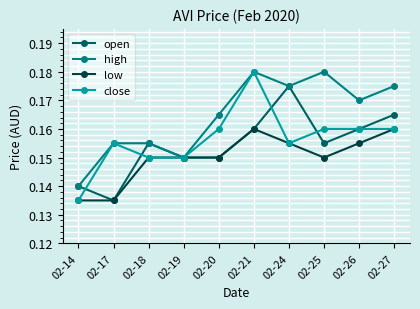

Which category has the lowest value in the close series?

02-14